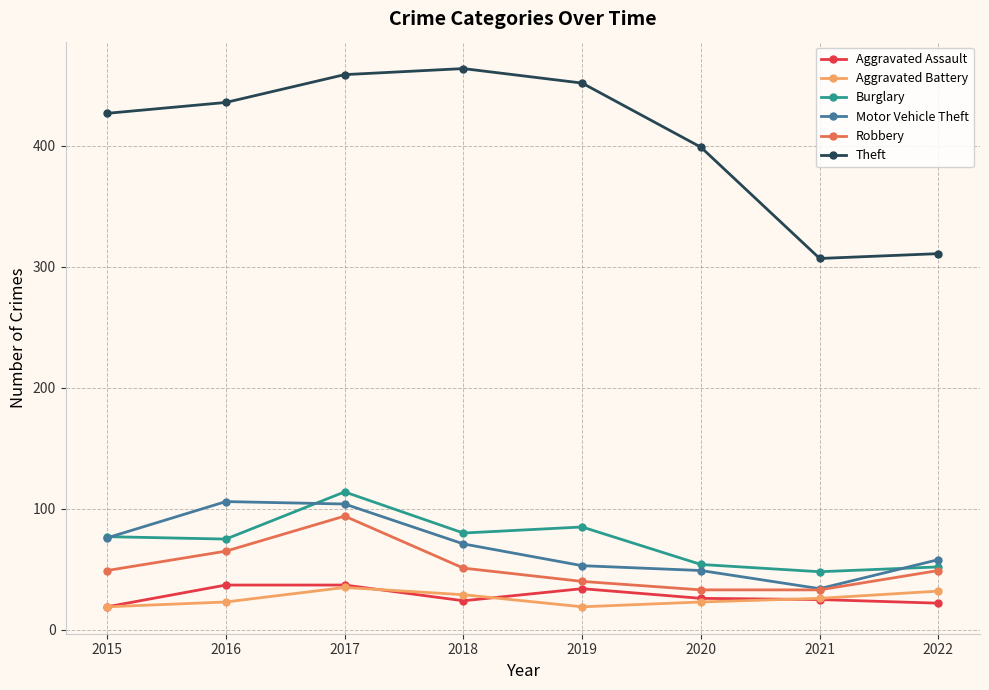

Count the number of categories in the chart.

8